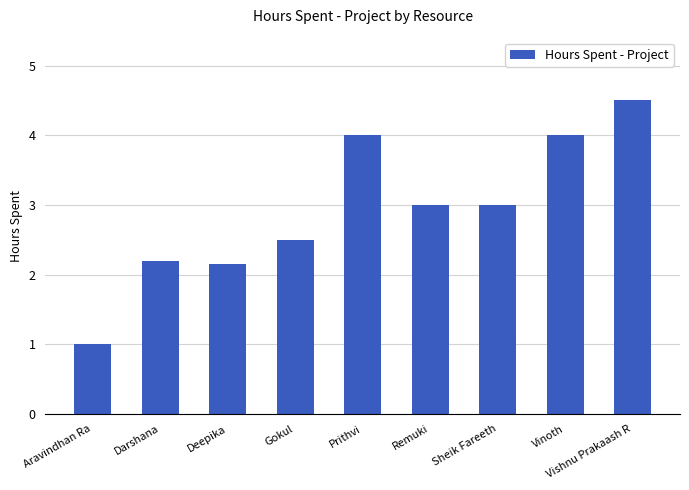

The chart shows a value of 4.0 at Vinoth. True or false?

True